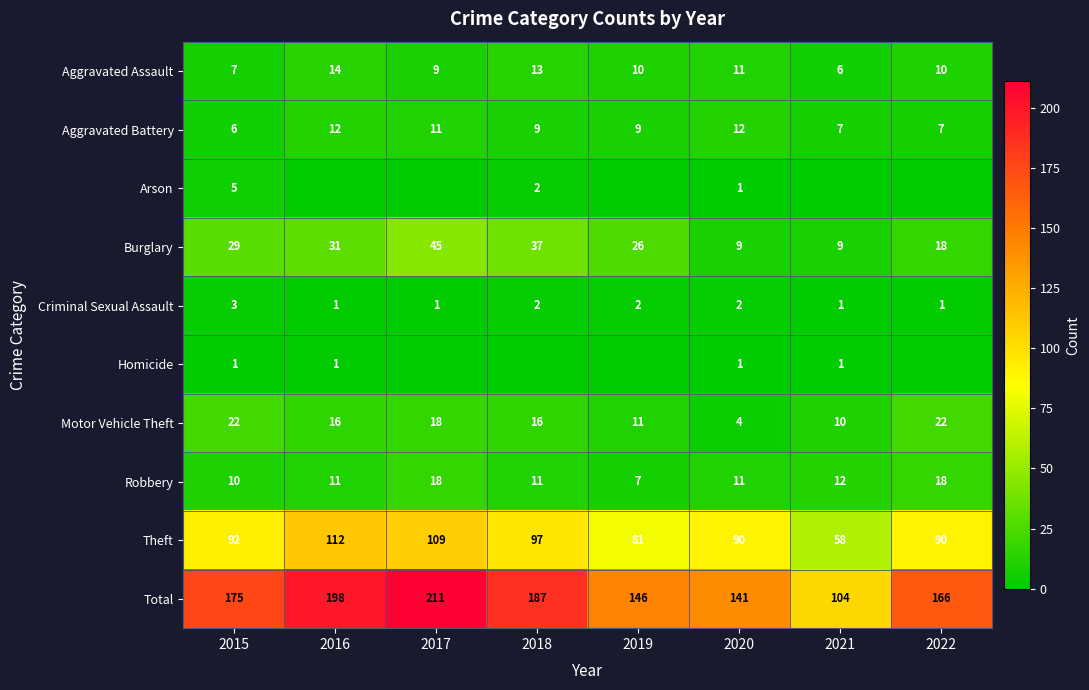

What value does the Burglary series have at 2019, to the nearest 5?

25